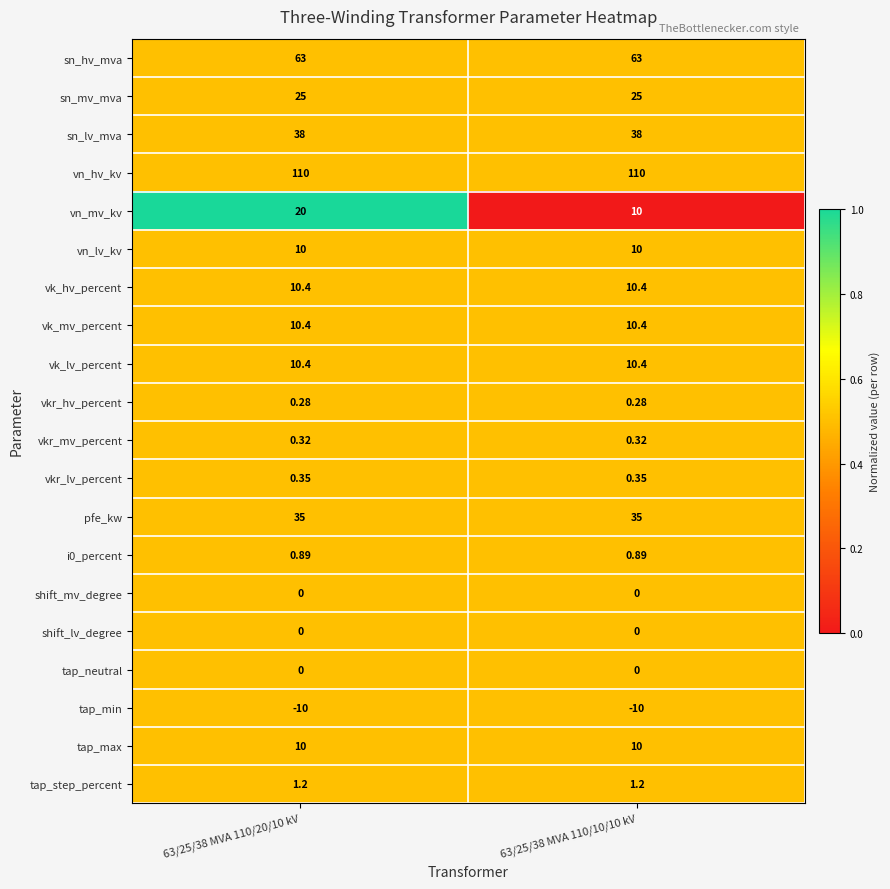

Is the value of sn_mv_mva at 63/25/38 MVA 110/20/10 kV greater than the value of tap_step_percent at 63/25/38 MVA 110/10/10 kV?

Yes